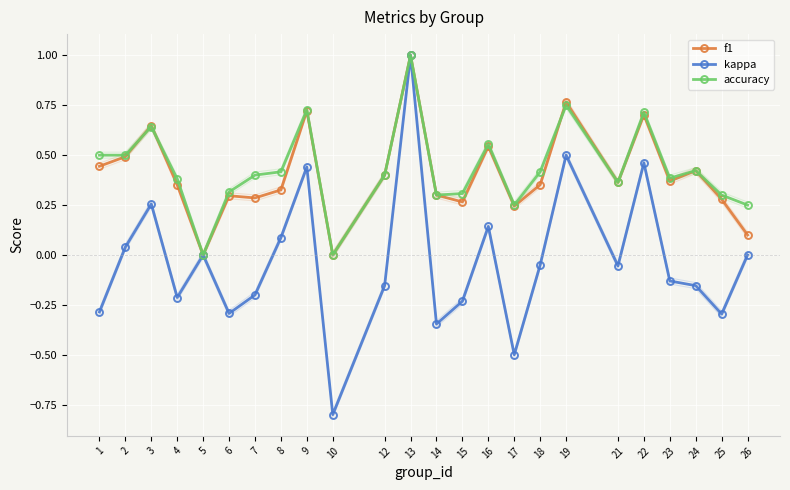

What is the average value of the f1 series?

0.4